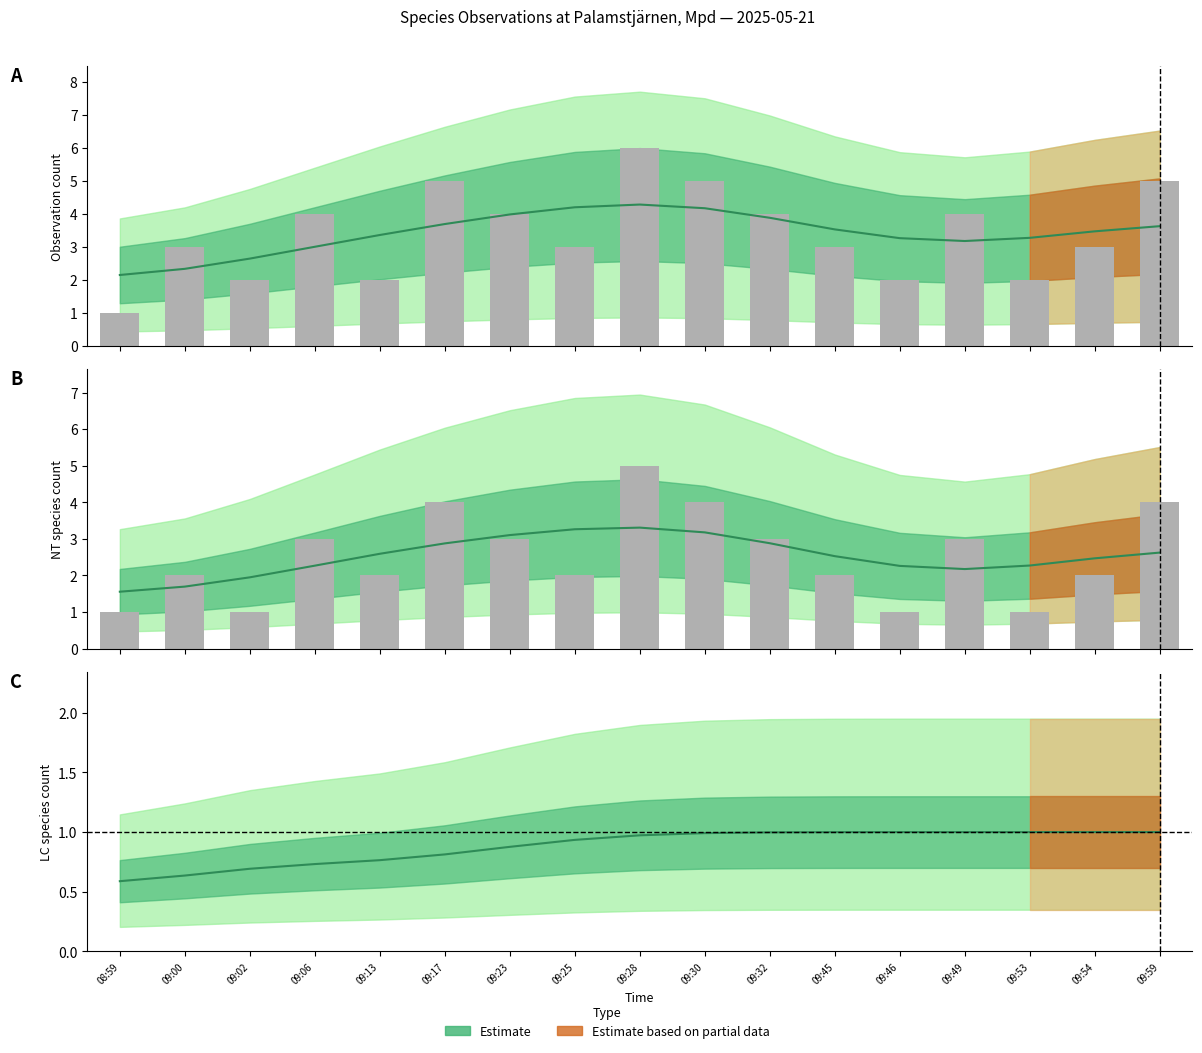

Is the value of Artnamn_counts at 09:49 greater than the value of NT_counts at 09:02?

Yes